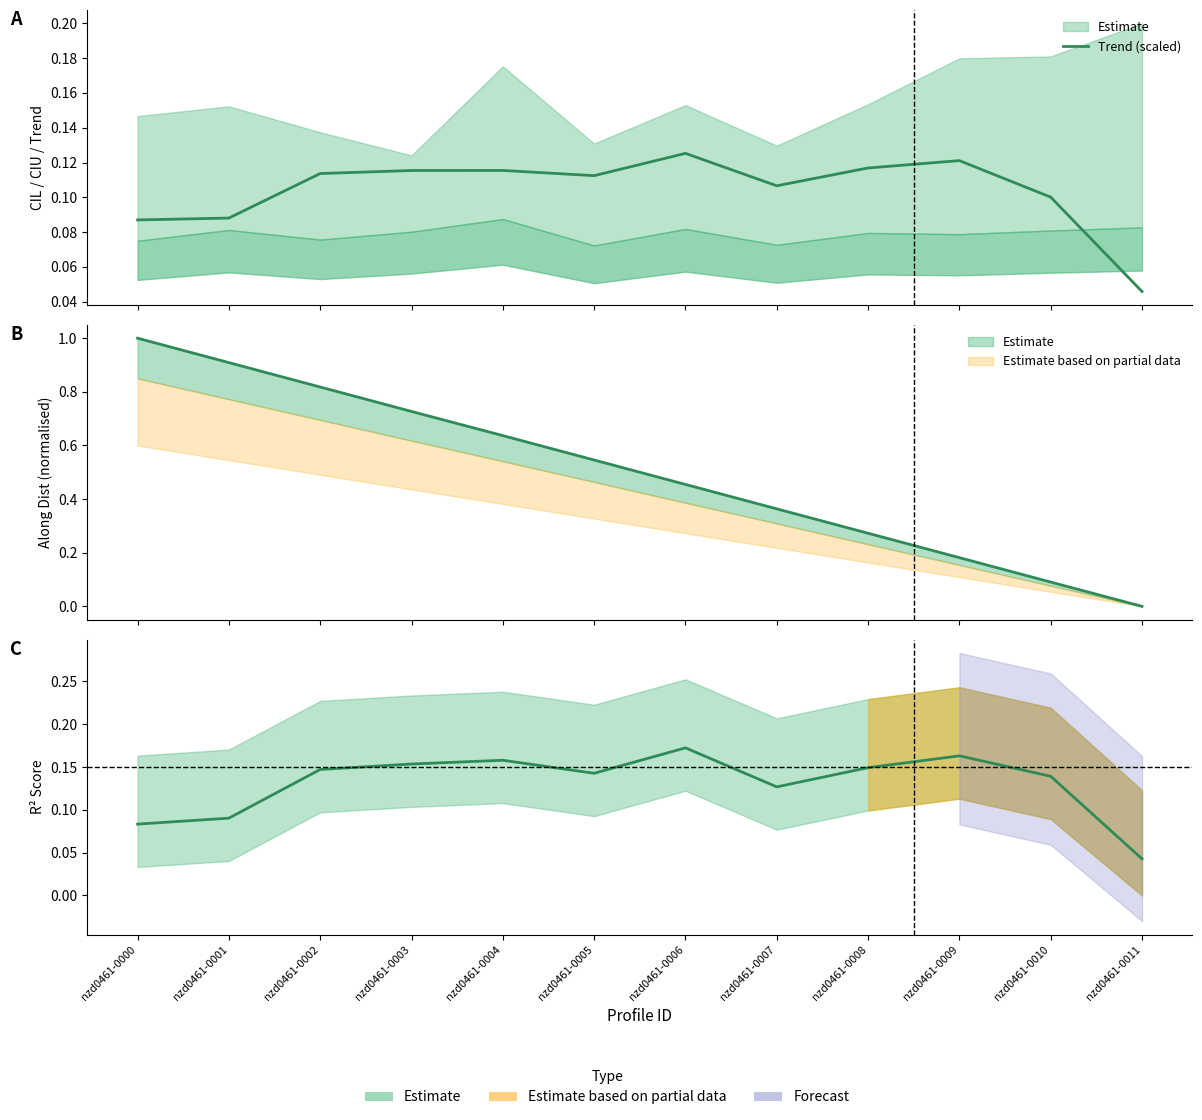

At which label is the value closest to 0?

nzd0461-0011